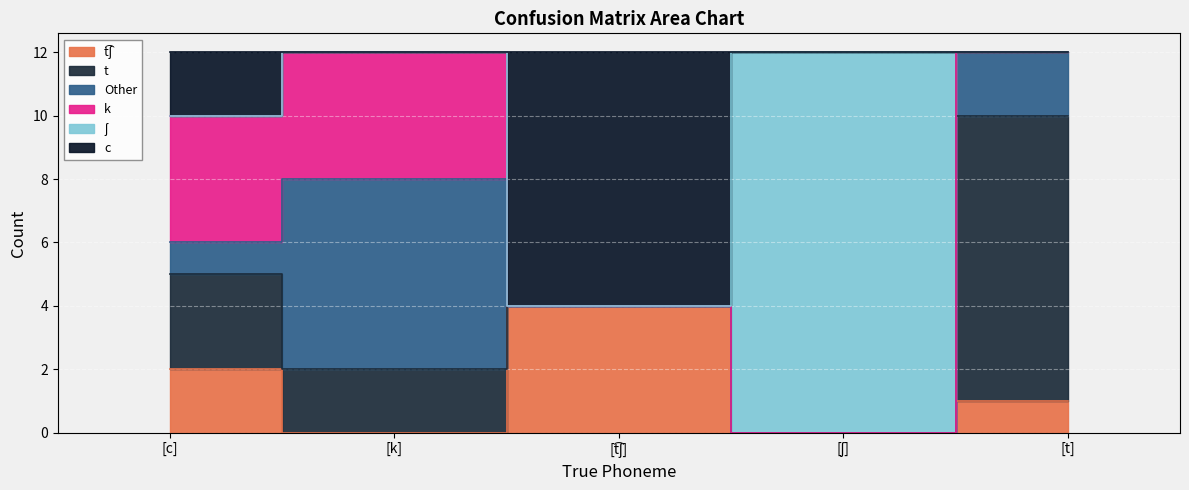

Between which two adjacent categories do t͡ʃ and t first intersect?

[k] and [t͡ʃ]